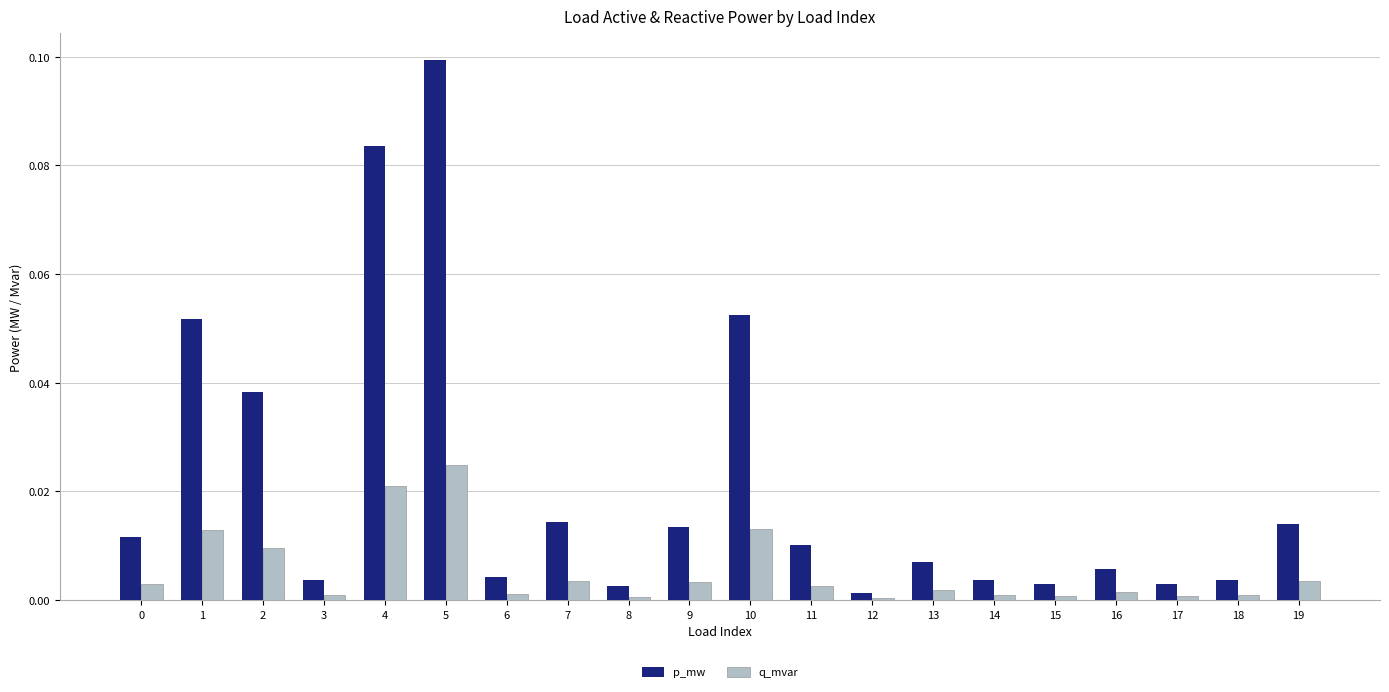

Rank the series by their average value, from highest to lowest.

p_mw, q_mvar